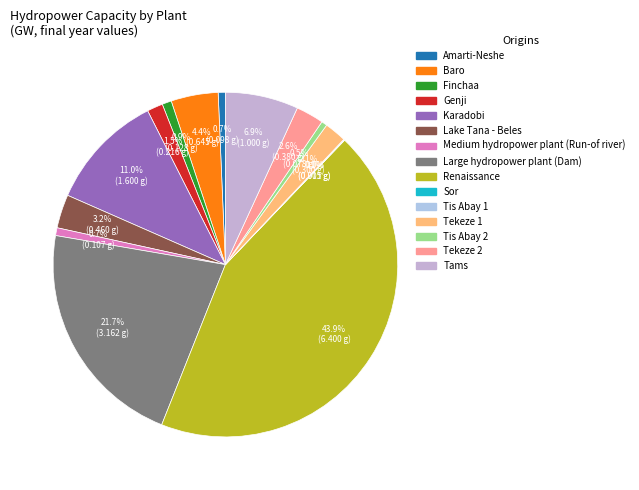

How many slices are in this pie chart?

15